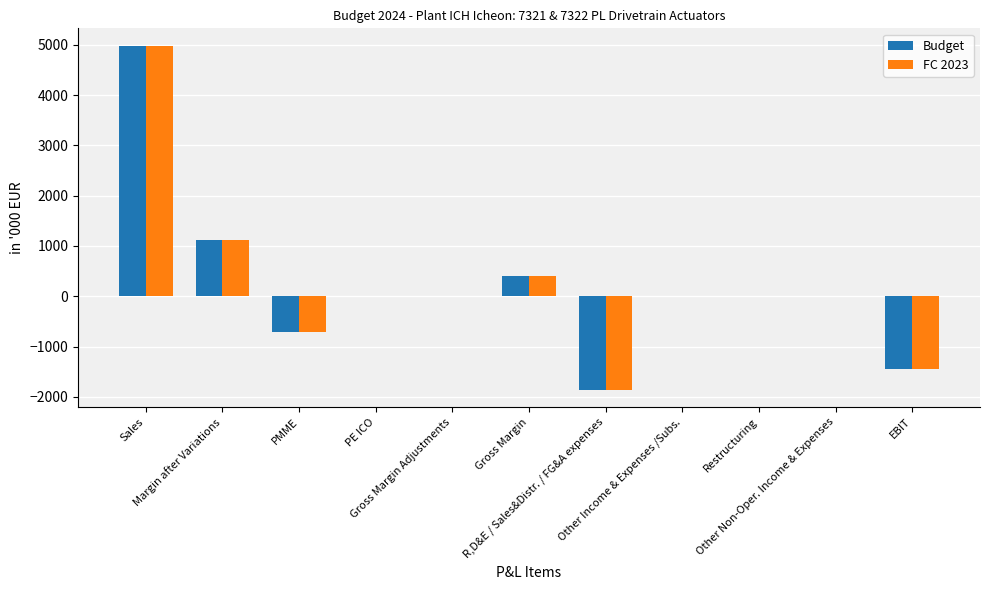

Is it true that Budget equals 2850.0 at PE ICO?

False